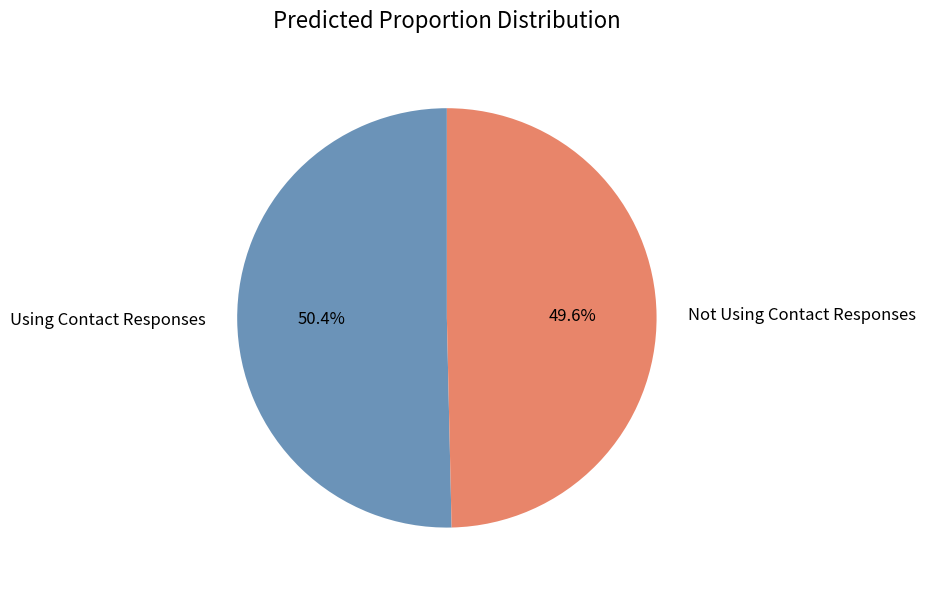

Does Not Using Contact Responses account for over 50% of the chart?

No